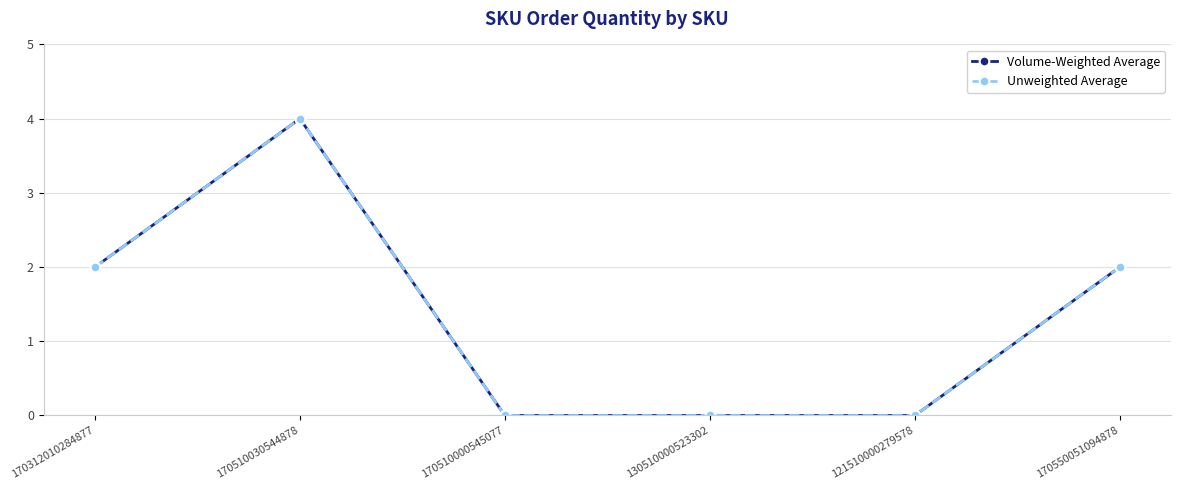

True or false: Volume-Weighted Average has more than 2 interior local peaks.

False